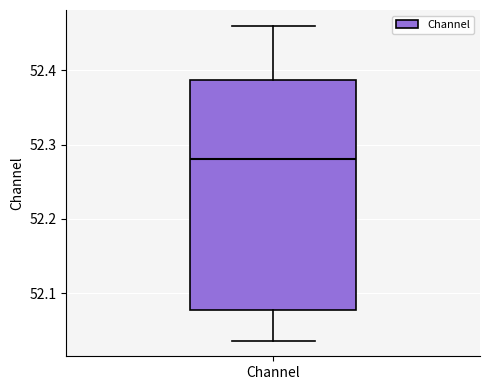

Read this box plot against the y-axis: the position of the median line, the range covered by the box, and the ends of both whiskers. The values are not printed on the chart, so give them approximately, as read against the axis.

median 52.28, box 52.08 to 52.39, whiskers 52.04 to 52.46